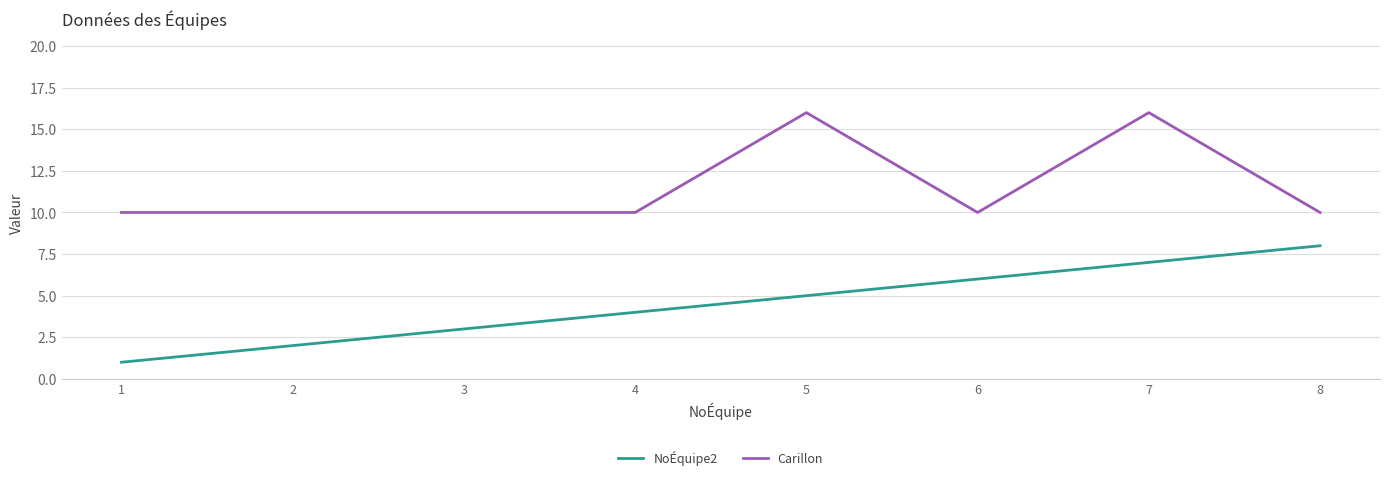

True or false: NoÉquipe2 has a value of 6 at 4.

False